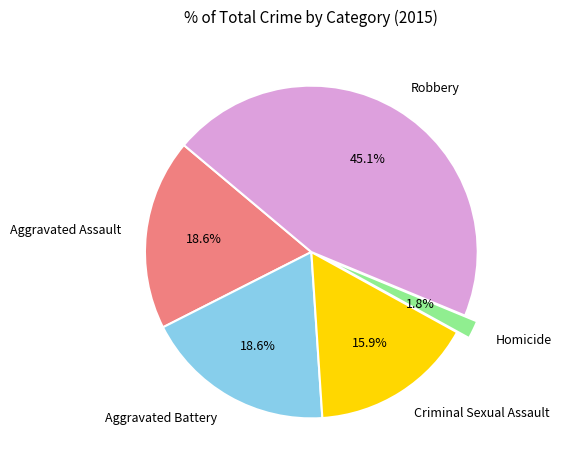

Between Criminal Sexual Assault and Homicide, which is larger?

Criminal Sexual Assault